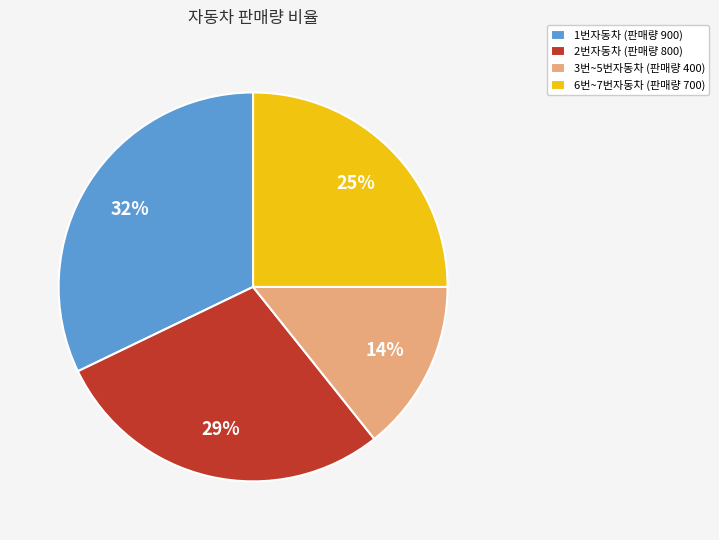

Is the sum of 1번자동차 (판매량 900) and 6번~7번자동차 (판매량 700) greater than half?

Yes